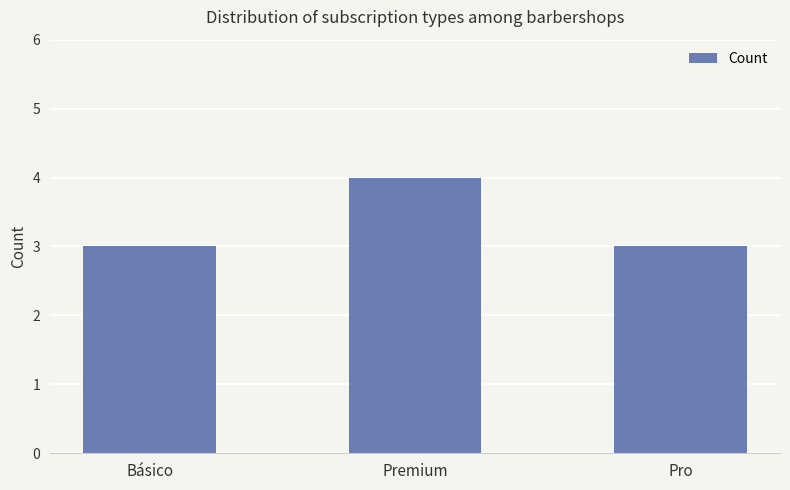

How many distinct data groups are displayed?

1